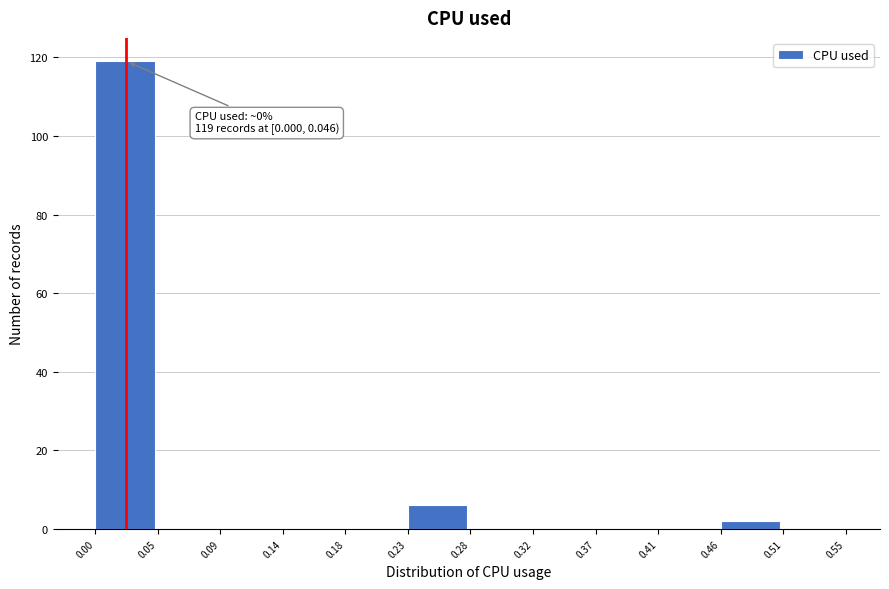

Which range on the x-axis has the tallest bar?

0.00 to 0.05